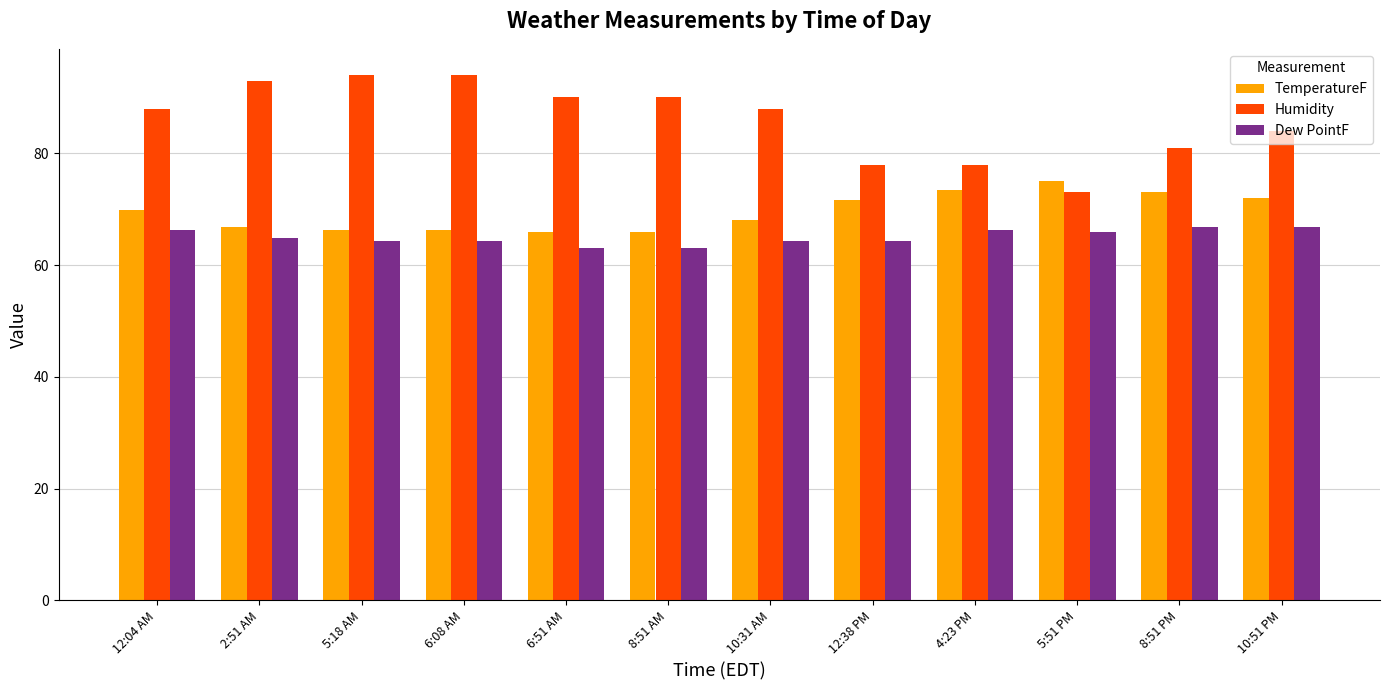

What is the difference between the maximum and second lowest values in the Dew PointF series?

3.9